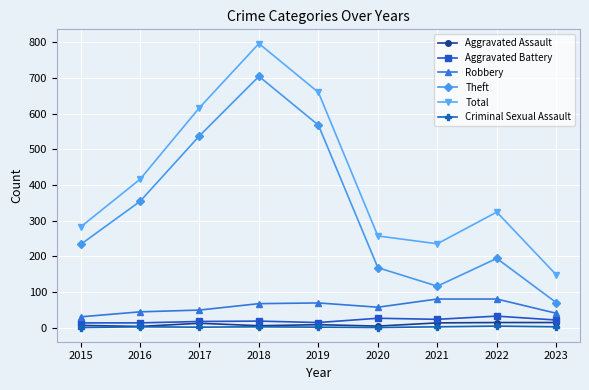

In Theft, how many points are higher than both neighbors (excluding endpoints)?

2